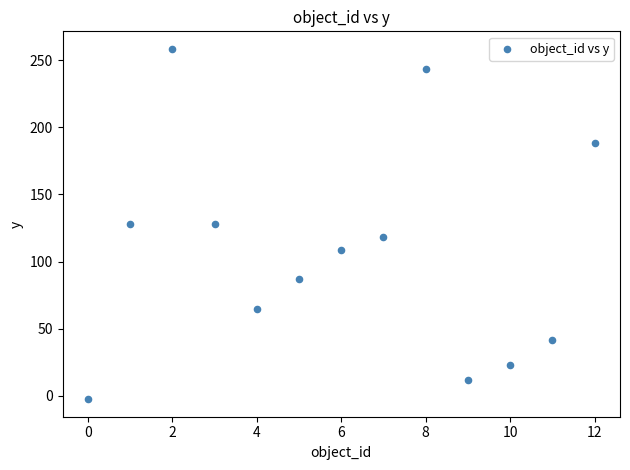

What is the range of Y values (max minus min)?

261.0